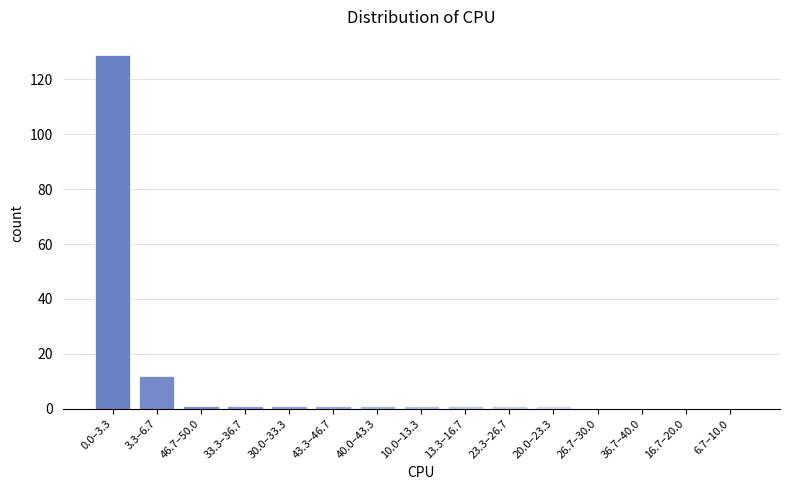

Reading left to right, transcribe all the data shown in this chart.

0.0–3.3=129	3.3–6.7=12	46.7–50.0=1	33.3–36.7=1	30.0–33.3=1	43.3–46.7=1	40.0–43.3=1	10.0–13.3=1	13.3–16.7=1	23.3–26.7=1	20.0–23.3=1	26.7–30.0=0	36.7–40.0=0	16.7–20.0=0	6.7–10.0=0